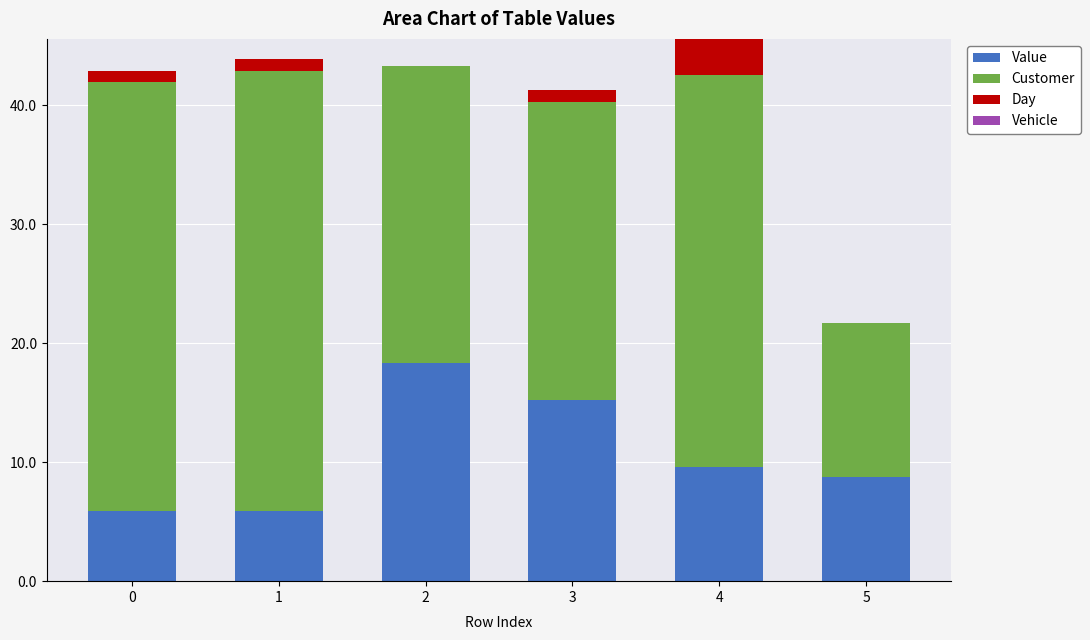

What is the sum of the Value values at 3 and 5?

24.0